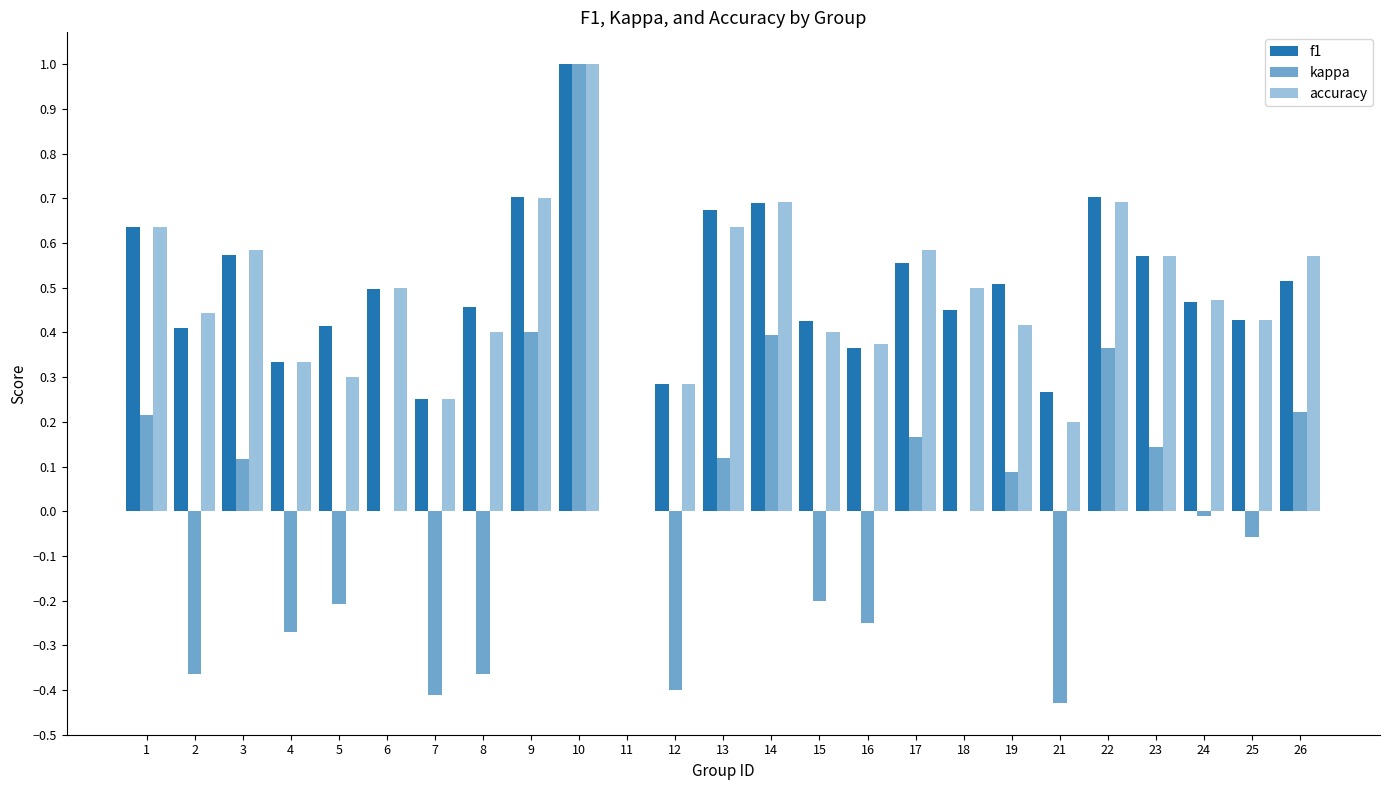

Which series has the largest range (max minus min)?

kappa